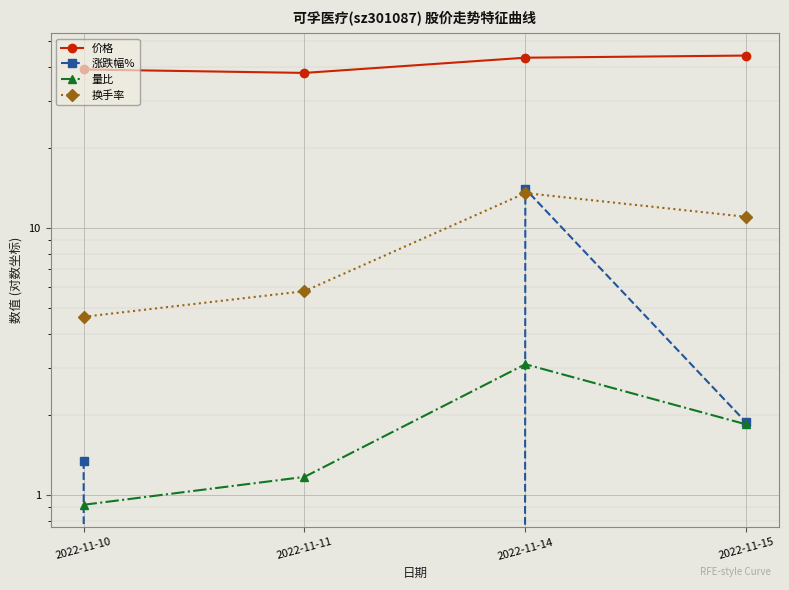

Does the chart display data point markers on the line(s)?

Yes